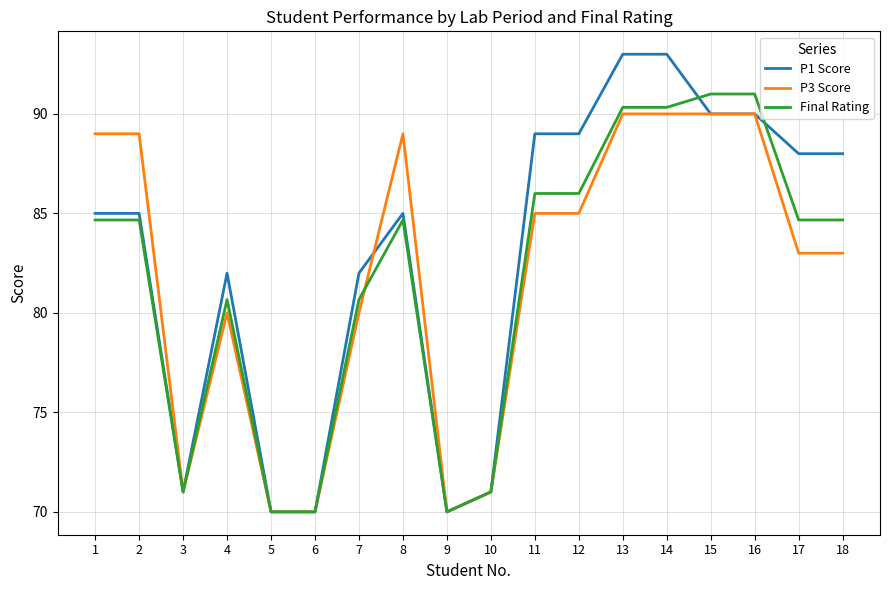

What is the difference between the maximum and minimum values in the Final Rating series?

21.0